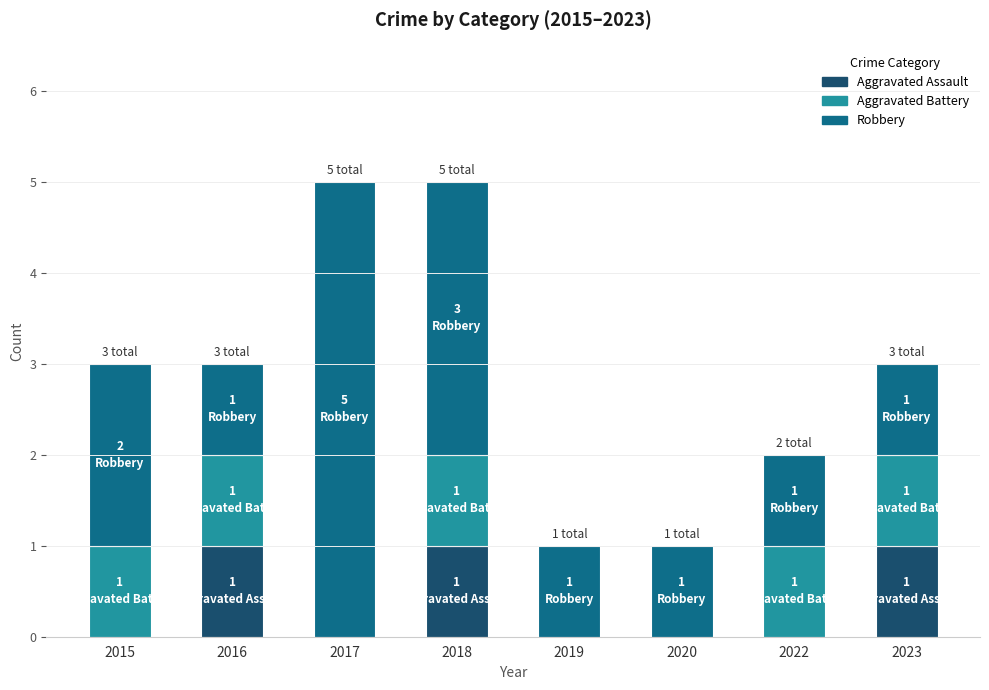

Reading right to left, what are the values for Aggravated Assault?

2023=1	2022=0	2020=0	2019=0	2018=1	2017=0	2016=1	2015=0